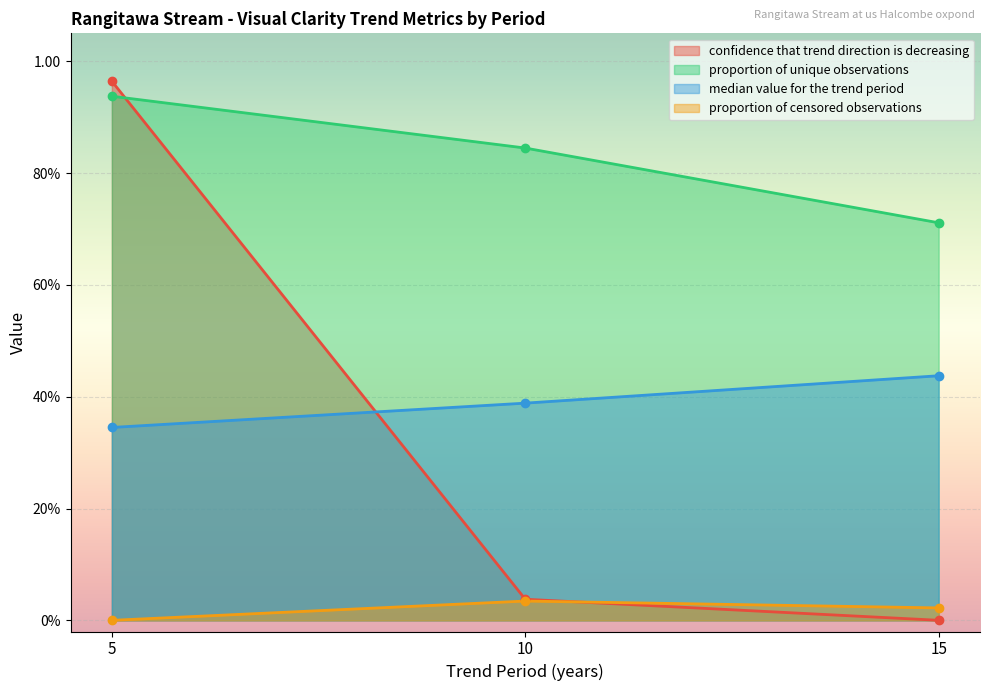

Rank the series at 5 from highest to lowest value.

confidence that trend direction is decreasing, proportion of unique observations, median value for the trend period, proportion of censored observations